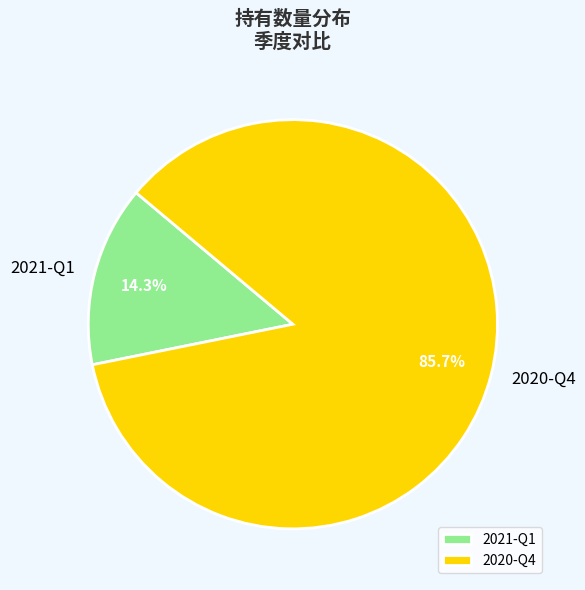

Does 2021-Q1 represent more than half of the total?

No